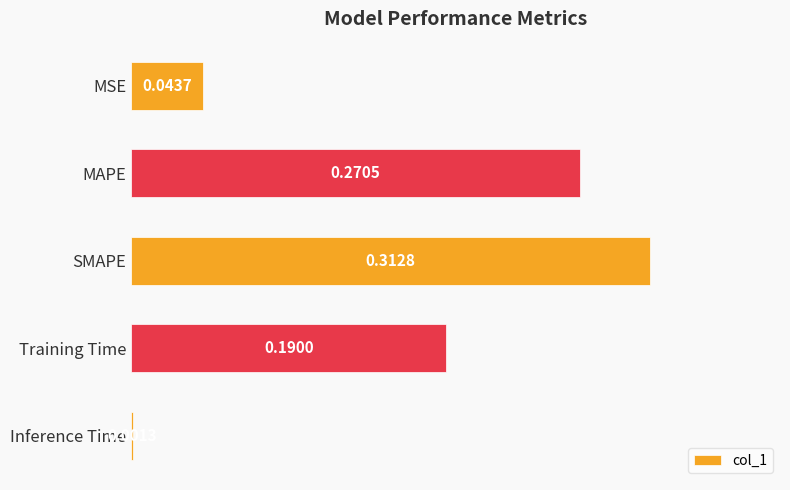

Does the chart contain any negative values?

No